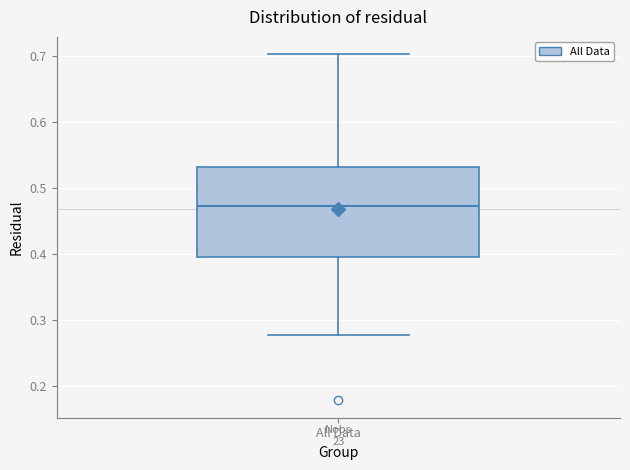

Transcribe this box plot: give where the median line is, the range the box spans, and where the two whiskers end, as read against the y-axis. The values are not printed on the chart, so give them approximately, as read against the axis.

median 0.47, box 0.39 to 0.53, whiskers 0.28 to 0.70